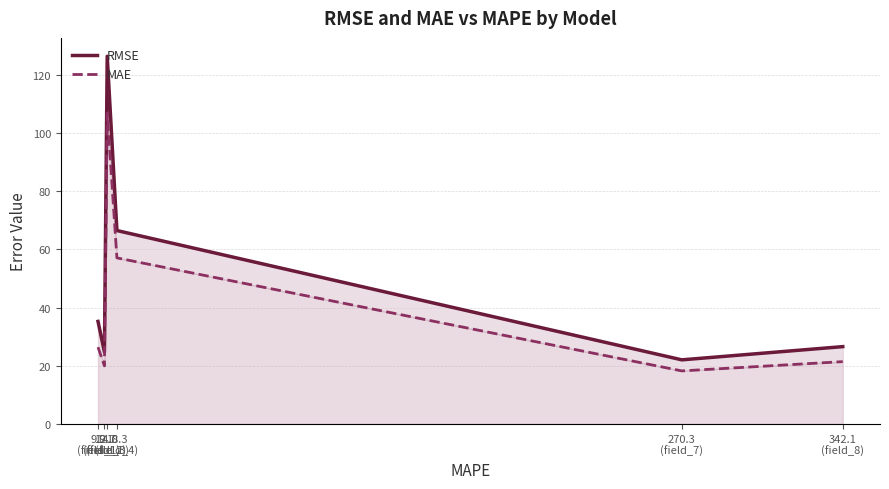

True or false: RMSE has more than 2 interior local peaks.

False